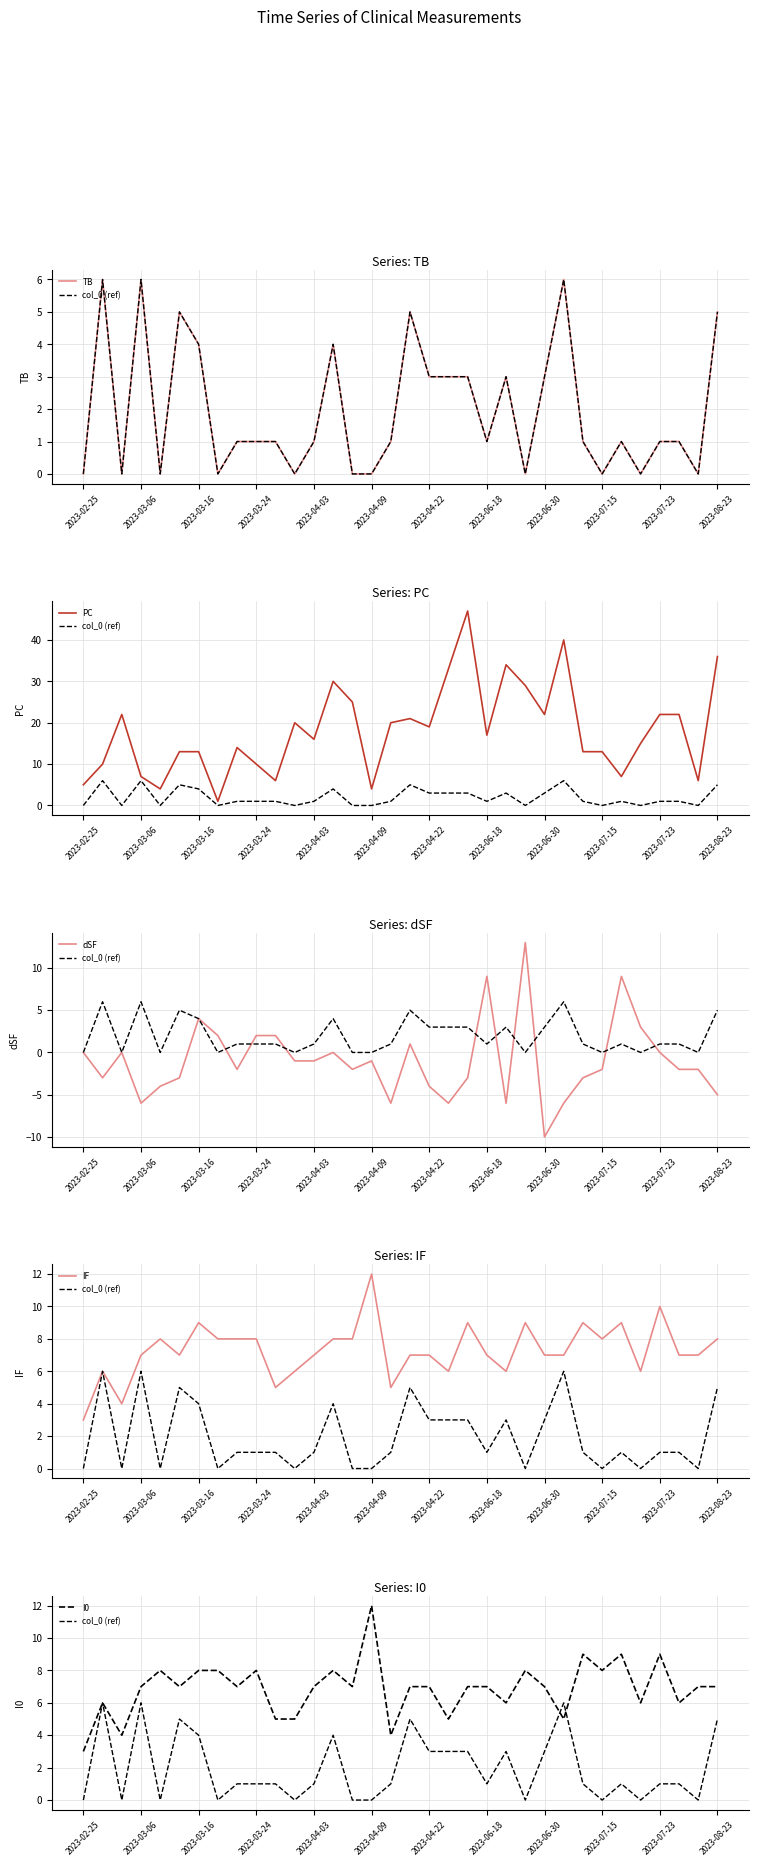

Where is the first local minimum for dSF?

2023-03-06